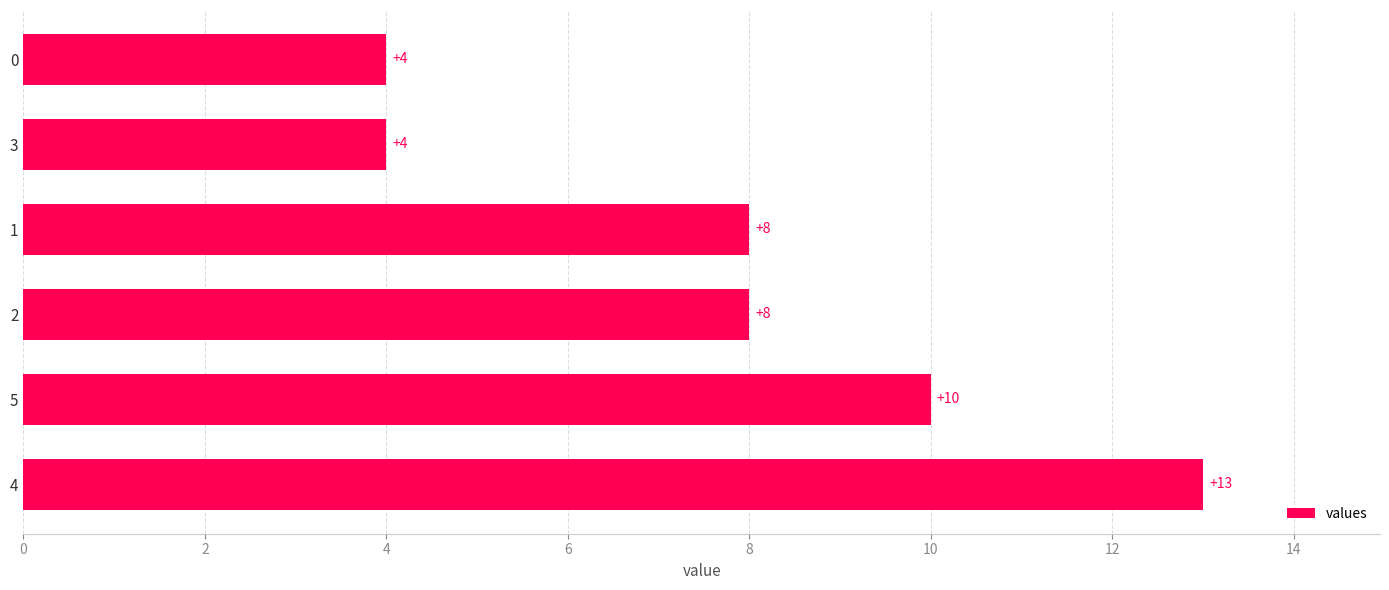

Reading top to bottom, list all the values displayed in this chart.

4	4	8	8	10	13